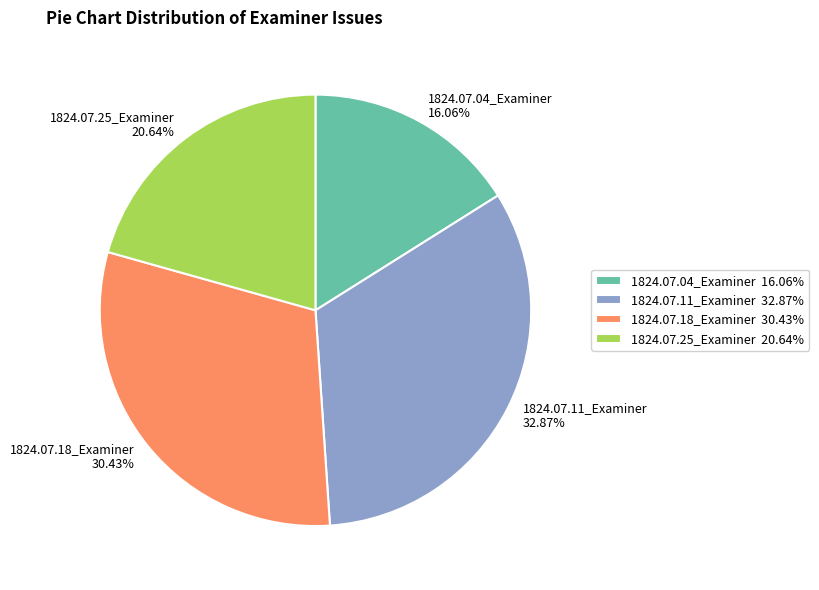

What percentage do 1824.07.25_Examiner and 1824.07.11_Examiner together represent?

53.5%